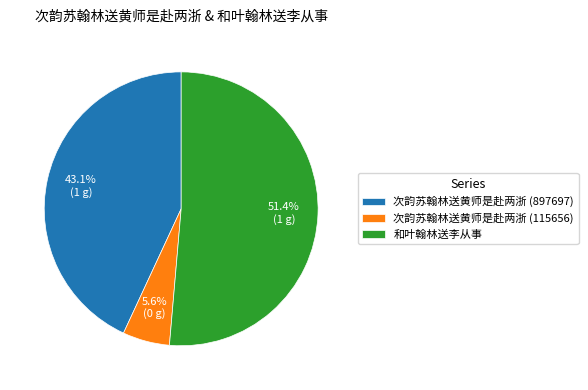

What is the majority slice?

和叶翰林送李从事